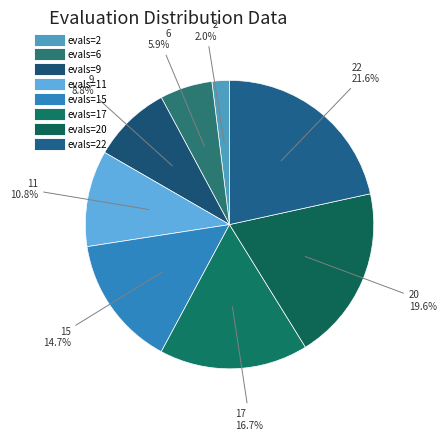

Count the number of slices in the pie.

8